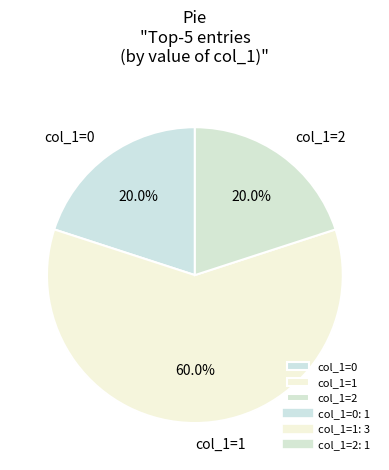

To the nearest percent, what is the average slice percentage?

33%